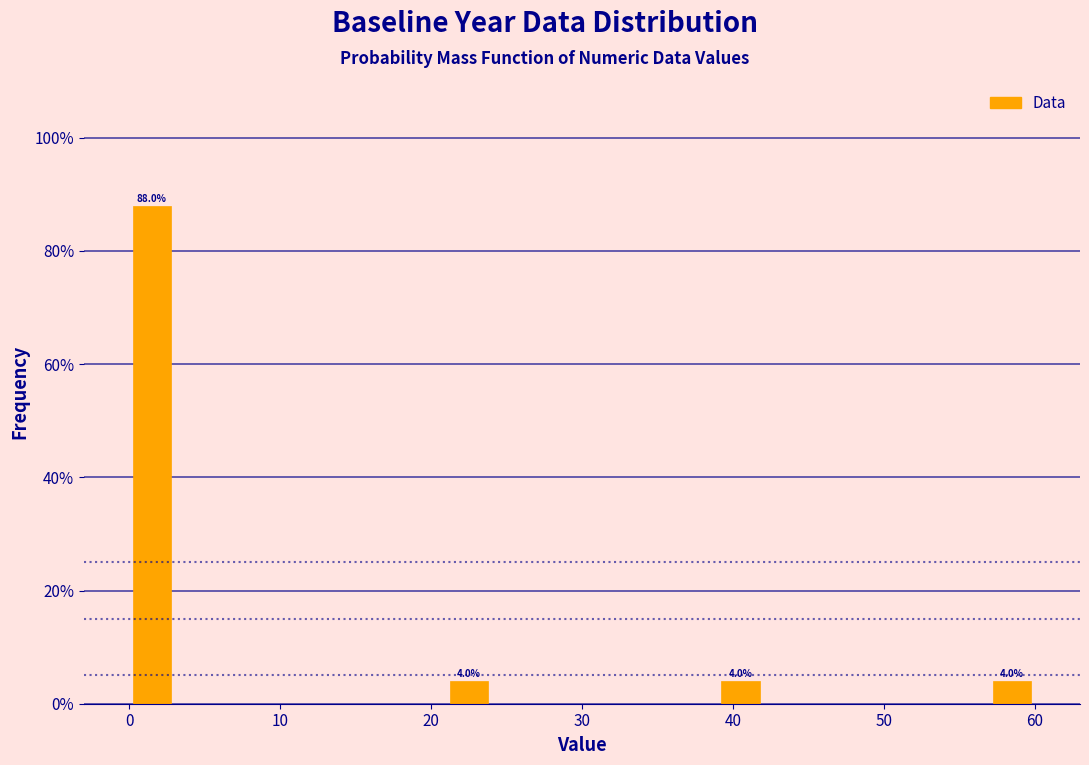

Read against the x-axis, roughly where is the centre of the tallest bar?

2